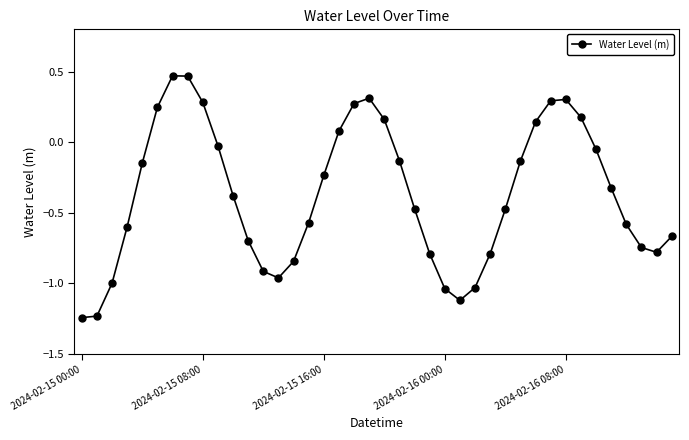

What is the average value?

-0.4